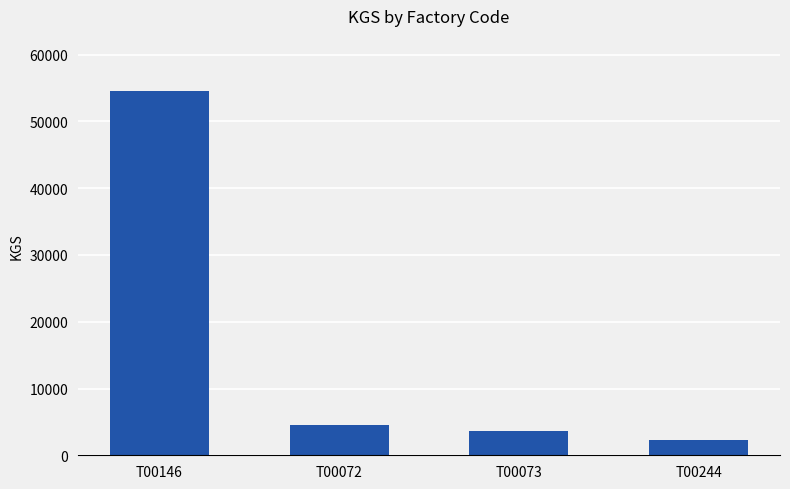

What is the greatest value displayed?

54621